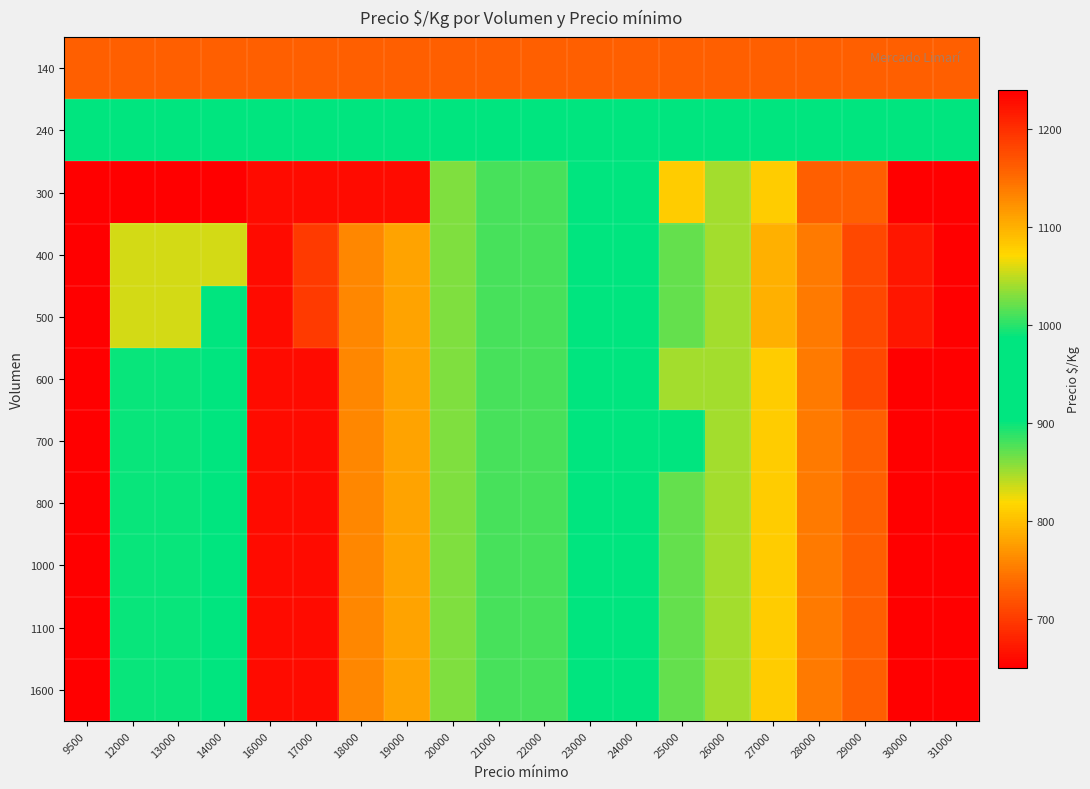

Reading left to right, what are all the values shown in this chart?

140: 9500=1160	12000=1160	13000=1160	14000=1160	16000=1160	17000=1160	18000=1160	19000=1160	20000=1160	21000=1160	22000=1160	23000=1160	24000=1160	25000=1160	26000=1160	27000=1160	28000=1160	29000=1160	30000=1160	31000=1160
240: 9500=940	12000=940	13000=940	14000=940	16000=940	17000=940	18000=940	19000=940	20000=940	21000=940	22000=940	23000=940	24000=940	25000=940	26000=940	27000=940	28000=940	29000=940	30000=940	31000=940
300: 9500=650	12000=650	13000=650	14000=650	16000=660	17000=660	18000=660	19000=660	20000=860	21000=880	22000=880	23000=960	24000=980	25000=1080	26000=1040	27000=1080	28000=1160	29000=1160	30000=1240	31000=1240
400: 9500=650	12000=833	13000=833	14000=833	16000=660	17000=700	18000=760	19000=780	20000=860	21000=880	22000=880	23000=960	24000=980	25000=1020	26000=1040	27000=1100	28000=1140	29000=1180	30000=1220	31000=1240
500: 9500=650	12000=833	13000=833	14000=967	16000=660	17000=700	18000=760	19000=780	20000=860	21000=880	22000=880	23000=960	24000=980	25000=1020	26000=1040	27000=1100	28000=1140	29000=1180	30000=1220	31000=1240
600: 9500=650	12000=900	13000=900	14000=967	16000=660	17000=660	18000=760	19000=780	20000=860	21000=880	22000=880	23000=960	24000=980	25000=1040	26000=1040	27000=1080	28000=1140	29000=1180	30000=1240	31000=1240
700: 9500=650	12000=900	13000=900	14000=967	16000=660	17000=660	18000=760	19000=780	20000=860	21000=880	22000=880	23000=960	24000=980	25000=980	26000=1040	27000=1080	28000=1140	29000=1160	30000=1240	31000=1240
800: 9500=650	12000=900	13000=900	14000=967	16000=660	17000=660	18000=760	19000=780	20000=860	21000=880	22000=880	23000=960	24000=960	25000=1020	26000=1040	27000=1080	28000=1140	29000=1160	30000=1240	31000=1240
1000: 9500=650	12000=900	13000=900	14000=967	16000=660	17000=660	18000=760	19000=780	20000=860	21000=880	22000=880	23000=960	24000=960	25000=1020	26000=1040	27000=1080	28000=1140	29000=1160	30000=1240	31000=1240
1100: 9500=650	12000=900	13000=900	14000=967	16000=660	17000=660	18000=760	19000=780	20000=860	21000=880	22000=880	23000=960	24000=960	25000=1020	26000=1040	27000=1080	28000=1140	29000=1160	30000=1240	31000=1240
1600: 9500=650	12000=900	13000=900	14000=967	16000=660	17000=660	18000=760	19000=780	20000=860	21000=880	22000=880	23000=960	24000=960	25000=1020	26000=1040	27000=1080	28000=1140	29000=1160	30000=1240	31000=1240